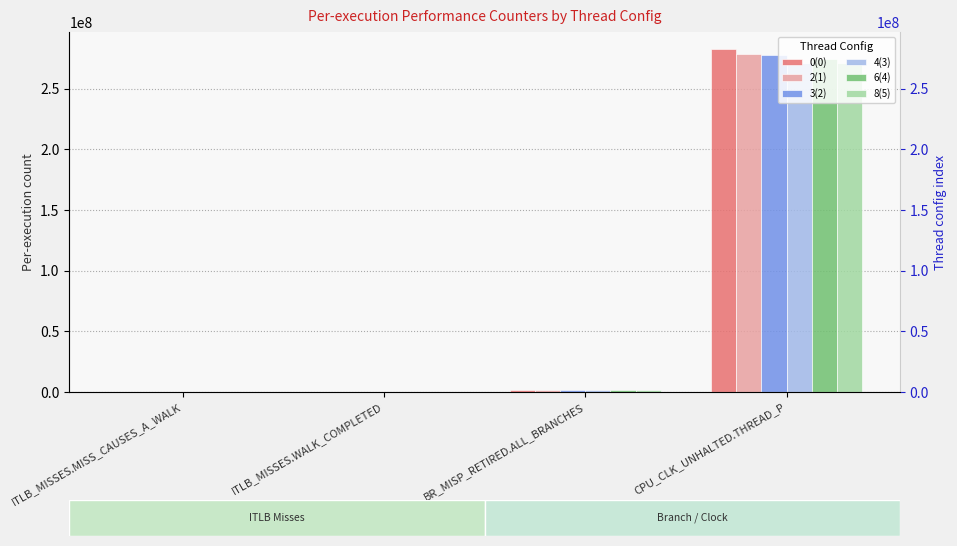

What is the total value across all series at BR_MISP_RETIRED.ALL_BRANCHES?

8166534.7